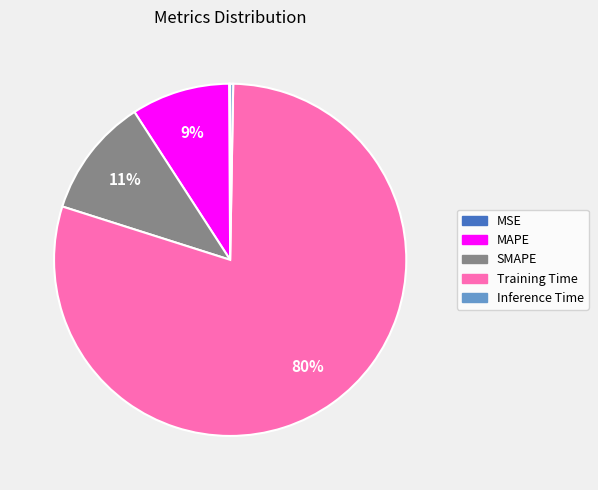

To the nearest percent, what is the difference between the largest and smallest slice percentages?

80%